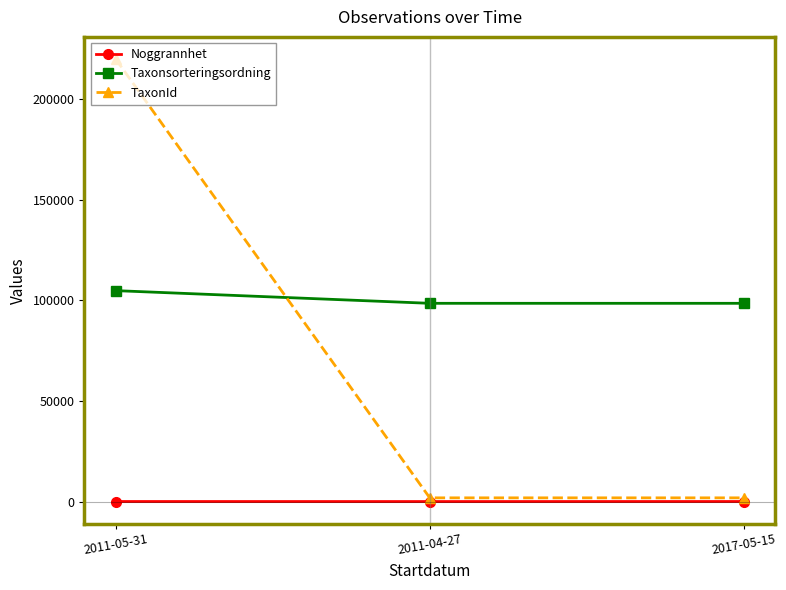

At 2011-05-31, list the series in order from smallest to largest.

Noggrannhet, Taxonsorteringsordning, TaxonId